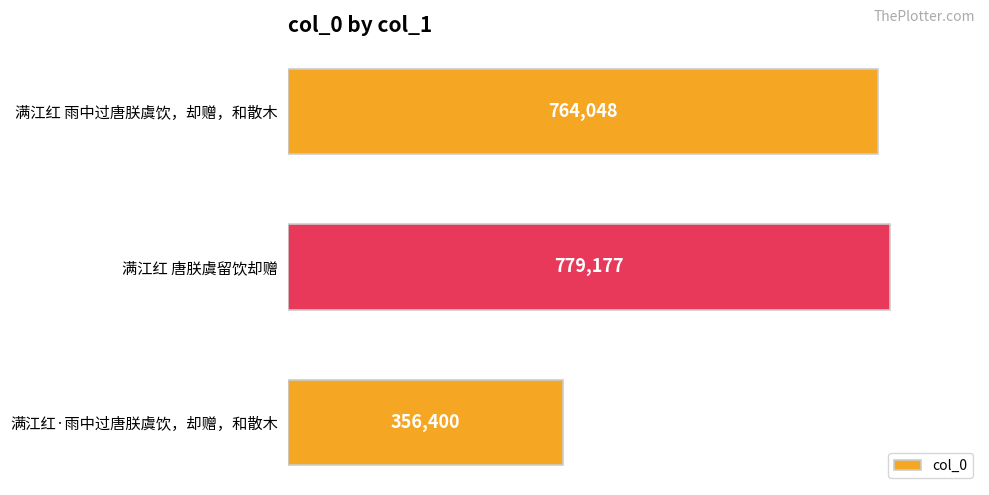

What is the difference between the values at 满江红 雨中过唐朕虞饮，却赠，和散木 and 满江红 唐朕虞留饮却赠?

15129